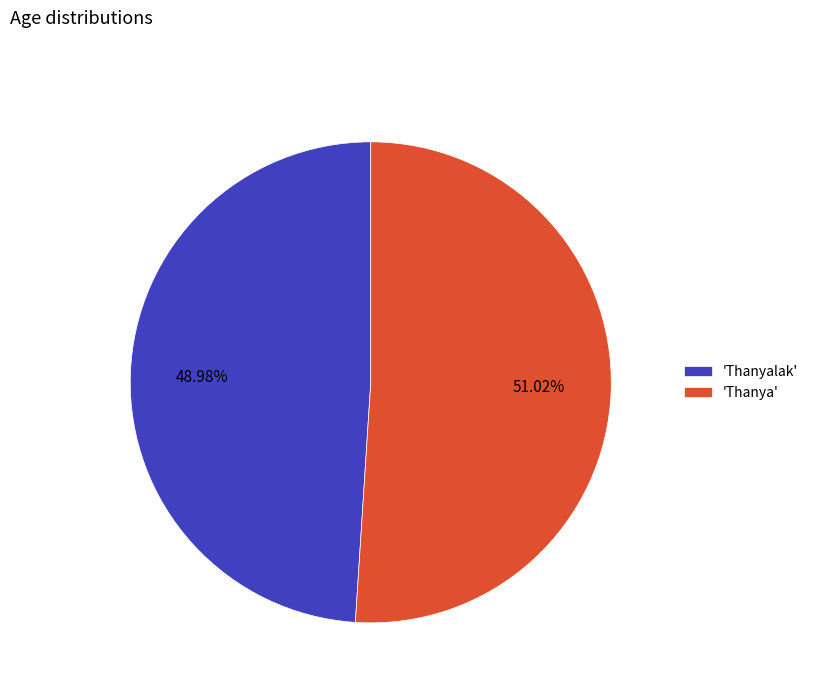

Rank the categories by value from lowest to highest.

'Thanyalak', 'Thanya'